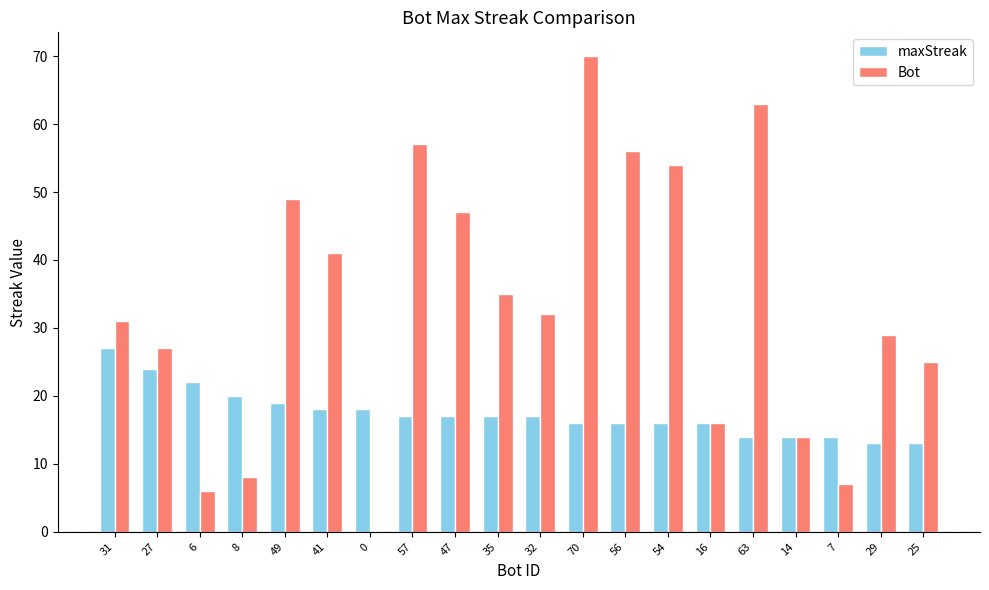

The maxStreak series shows 17 at 47. True or false?

True